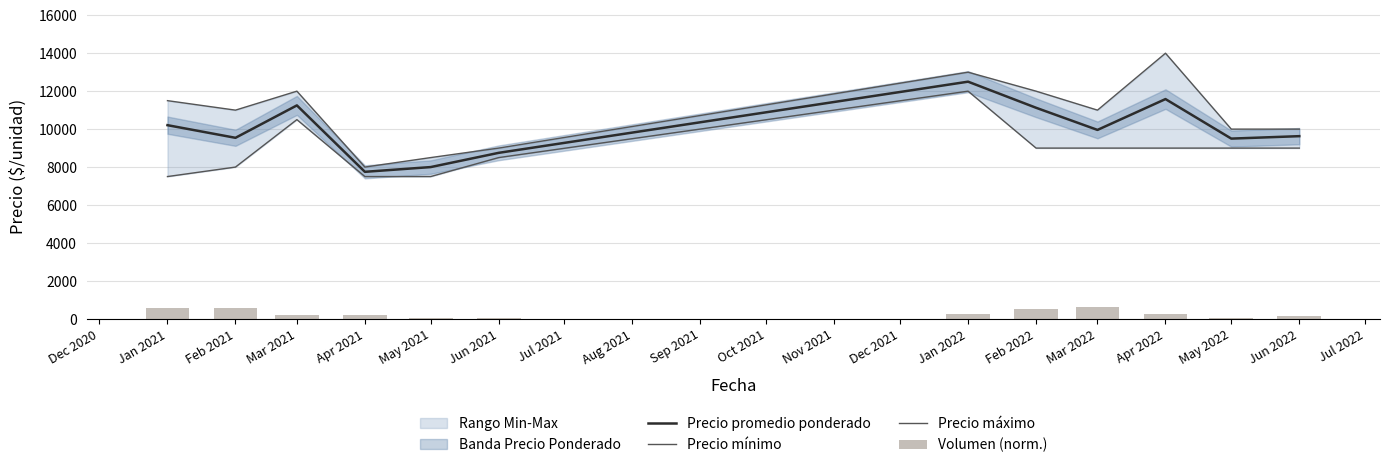

The Precio promedio ponderado series shows 10208 at Jan 2021. True or false?

True